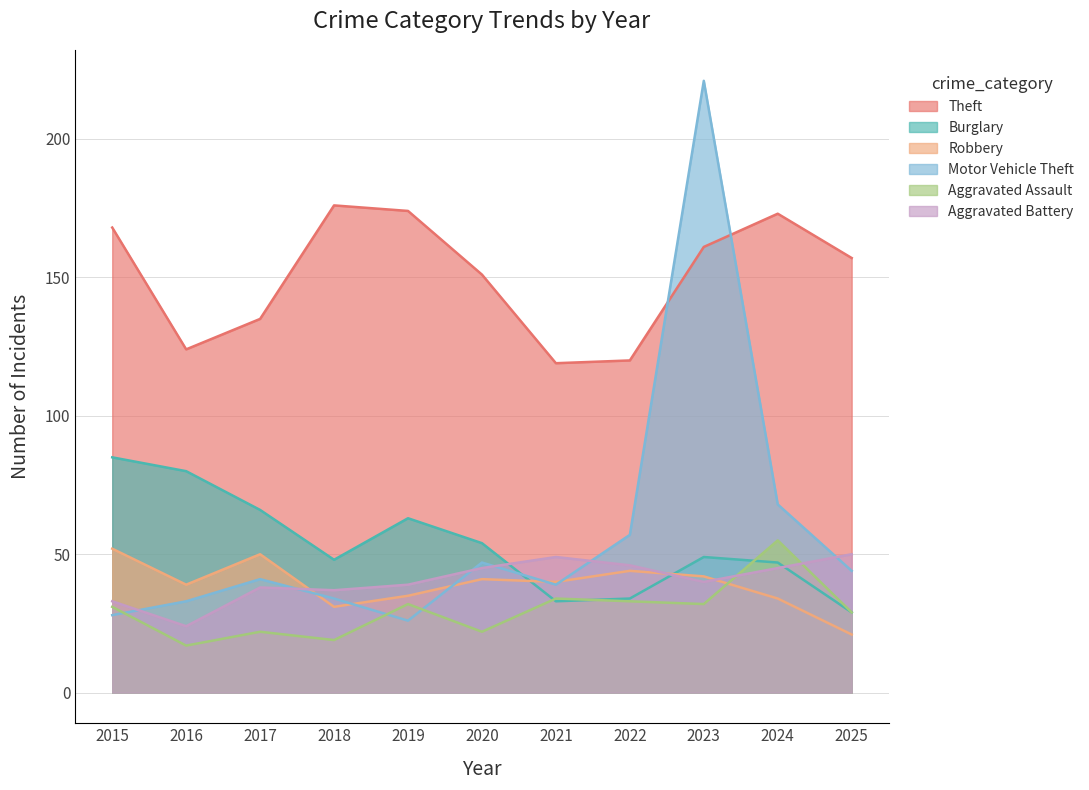

What is the total value across all series at 2015?

397